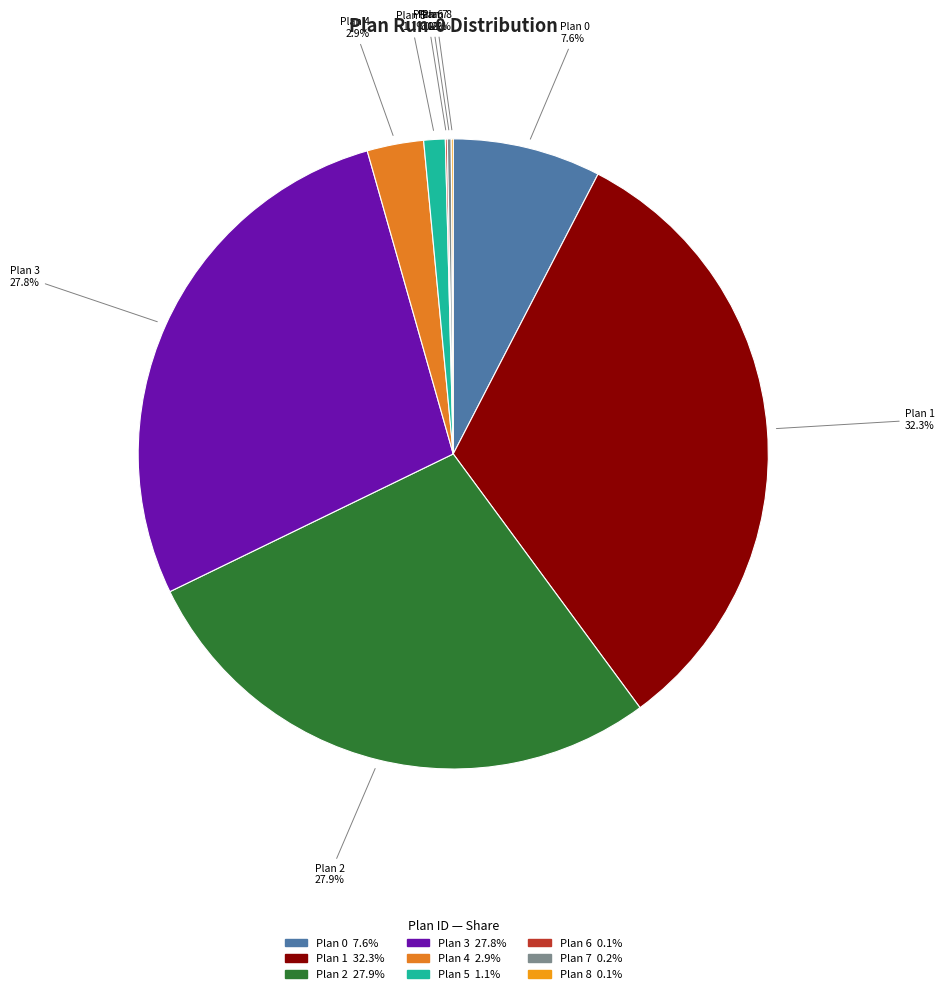

Does Plan 0 represent more than half of the total?

No